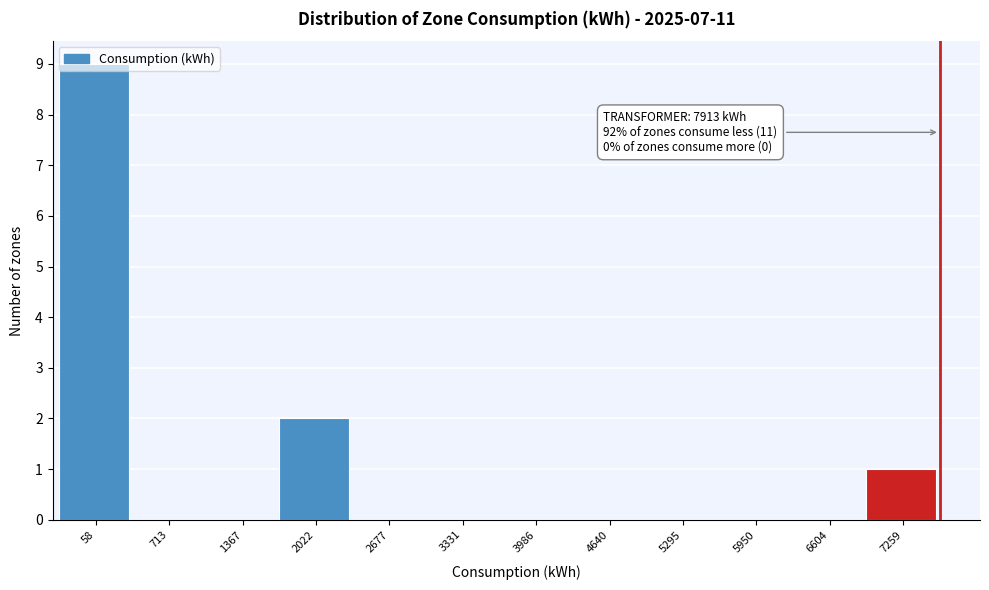

What is the maximum value shown in the chart?

9